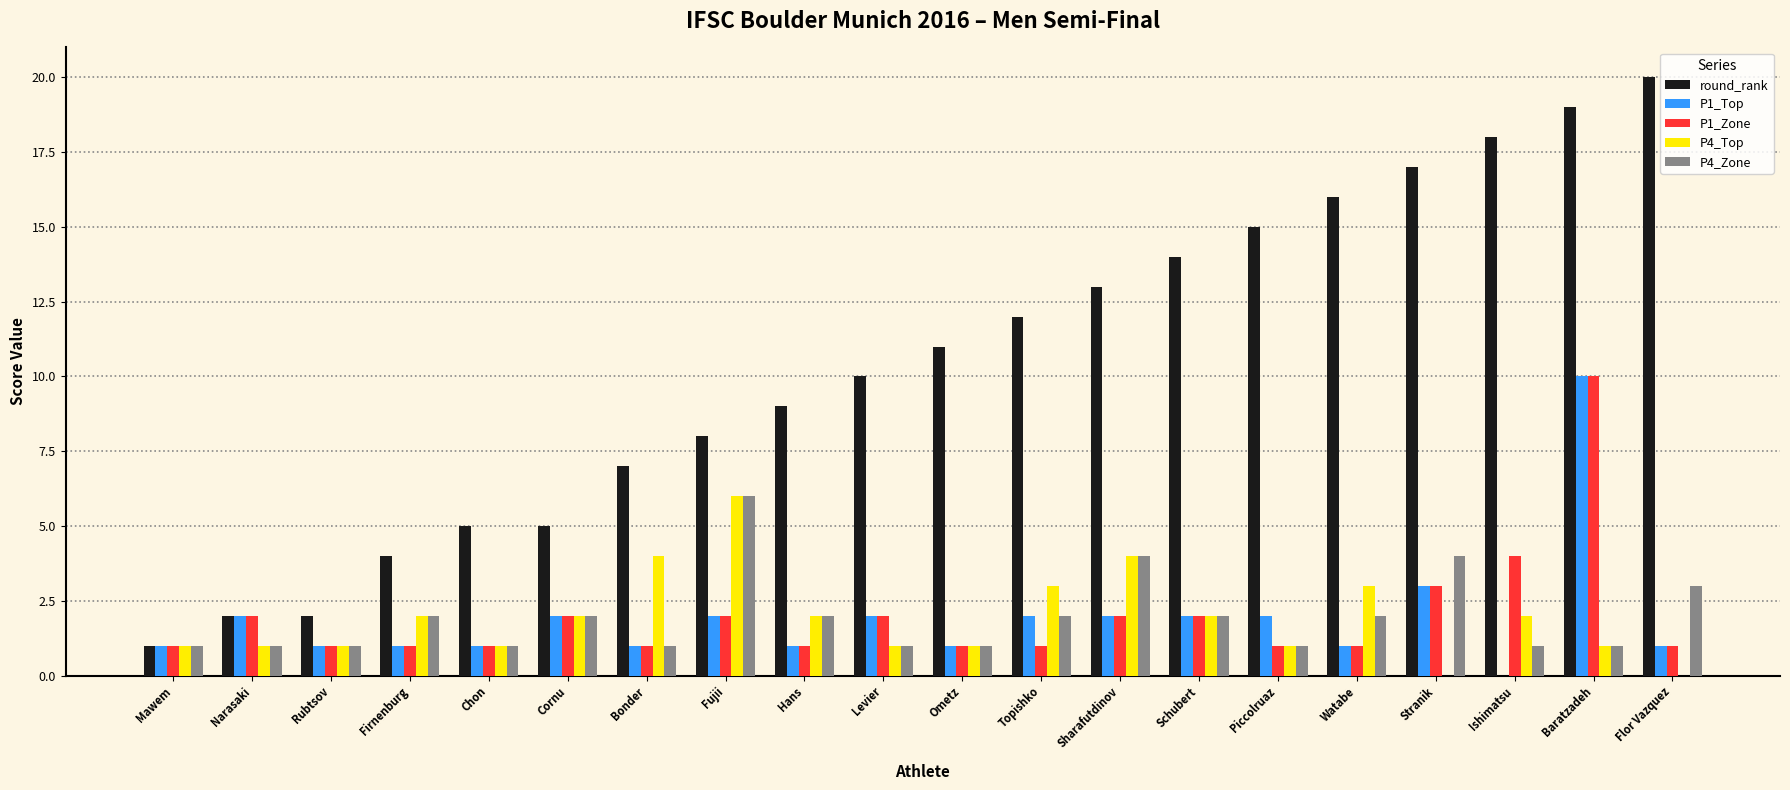

Where is P1_Zone nearest to the value 5?

Ishimatsu